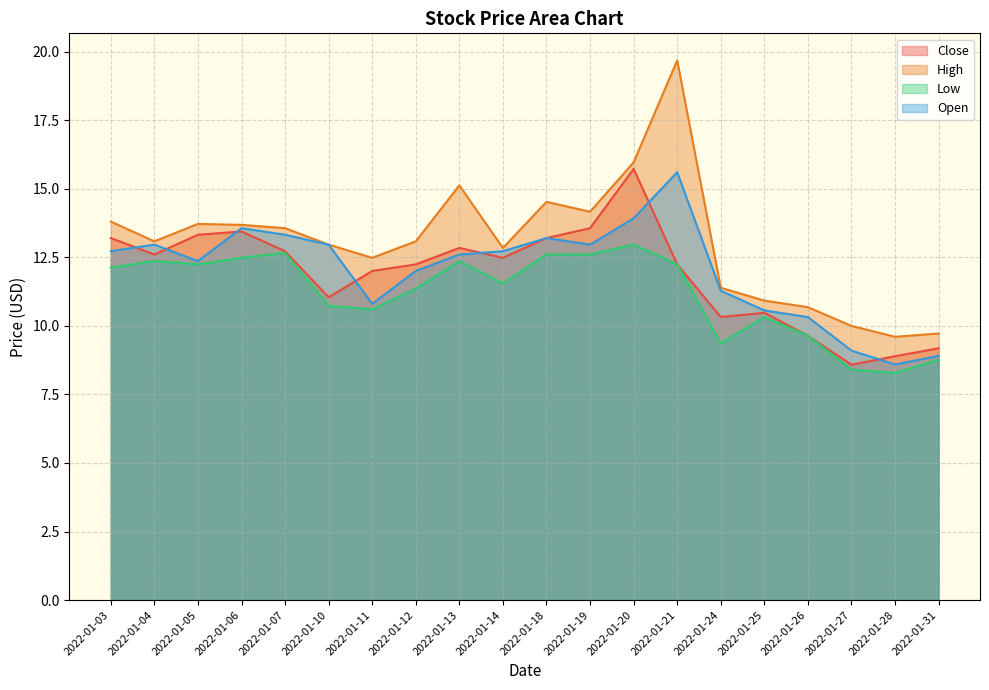

What is the value of the High point at the 1st from the left?

13.8